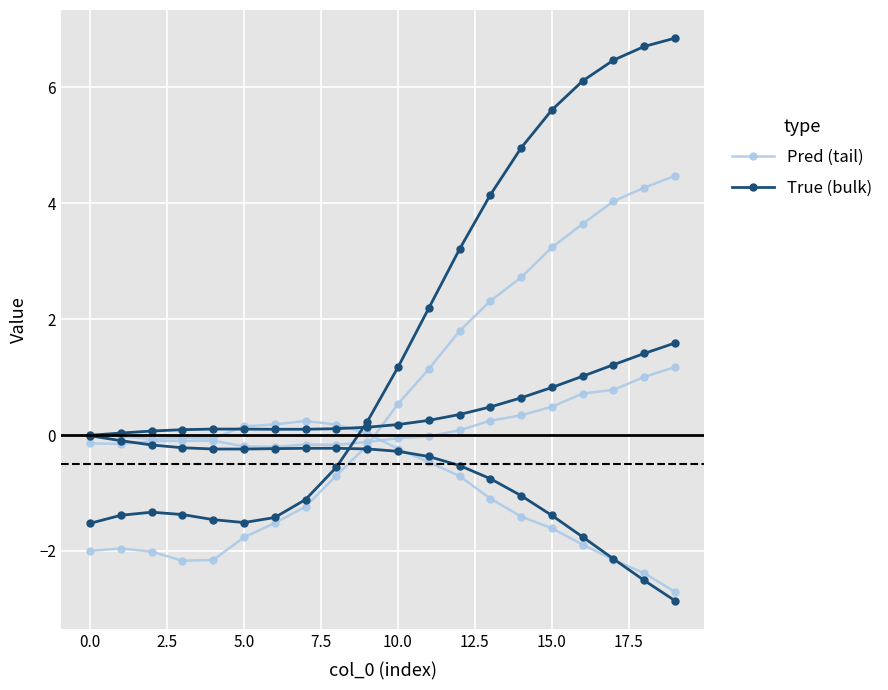

What is the maximum value shown in the chart?

6.9